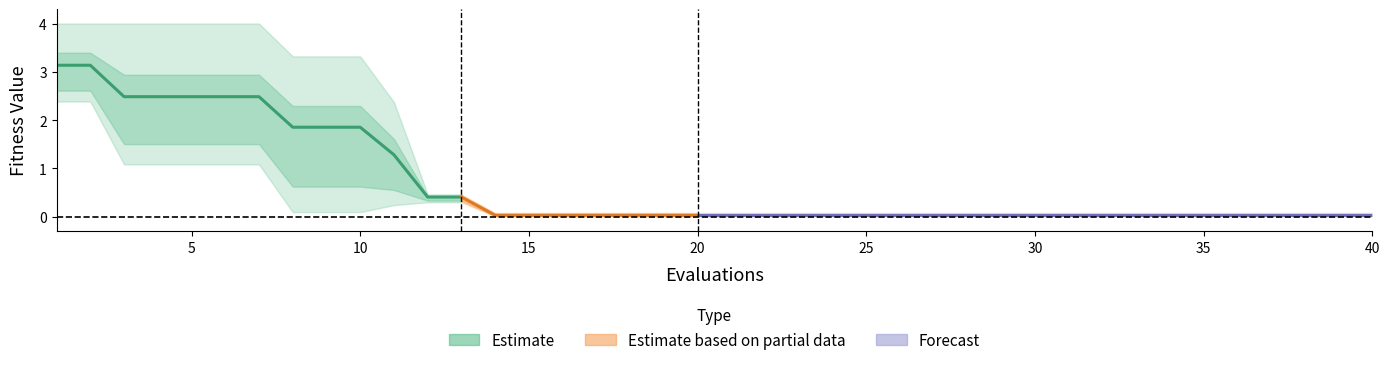

What is the sum of all mean values?

27.2